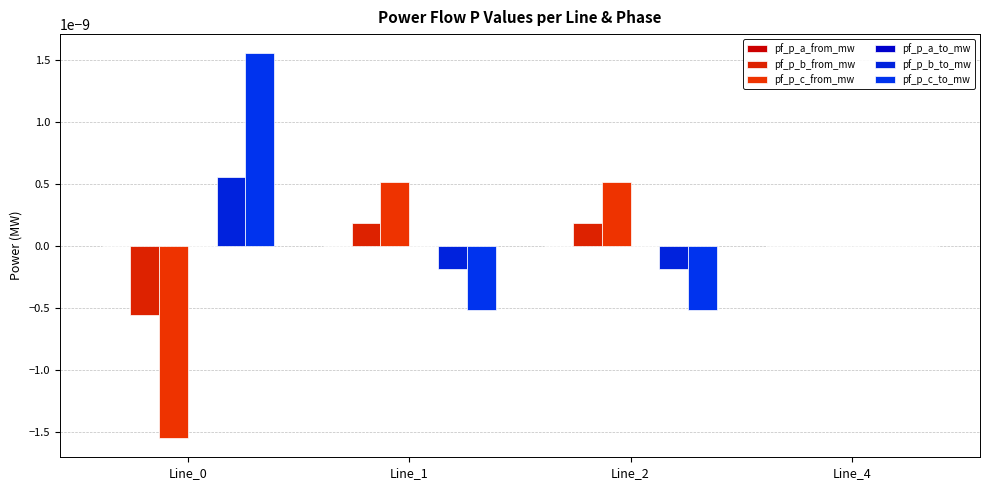

Which series has the widest spread of values?

pf_p_c_from_mw